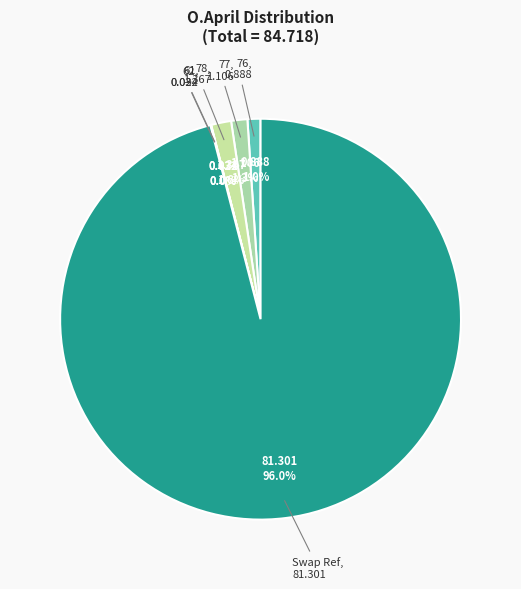

Is the sum of 78 and 77 greater than half?

No